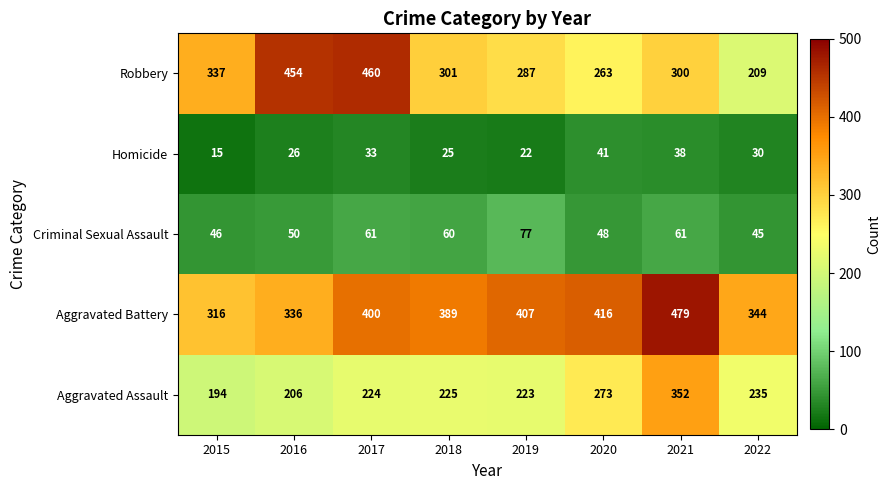

What is the maximum value shown in the chart?

479